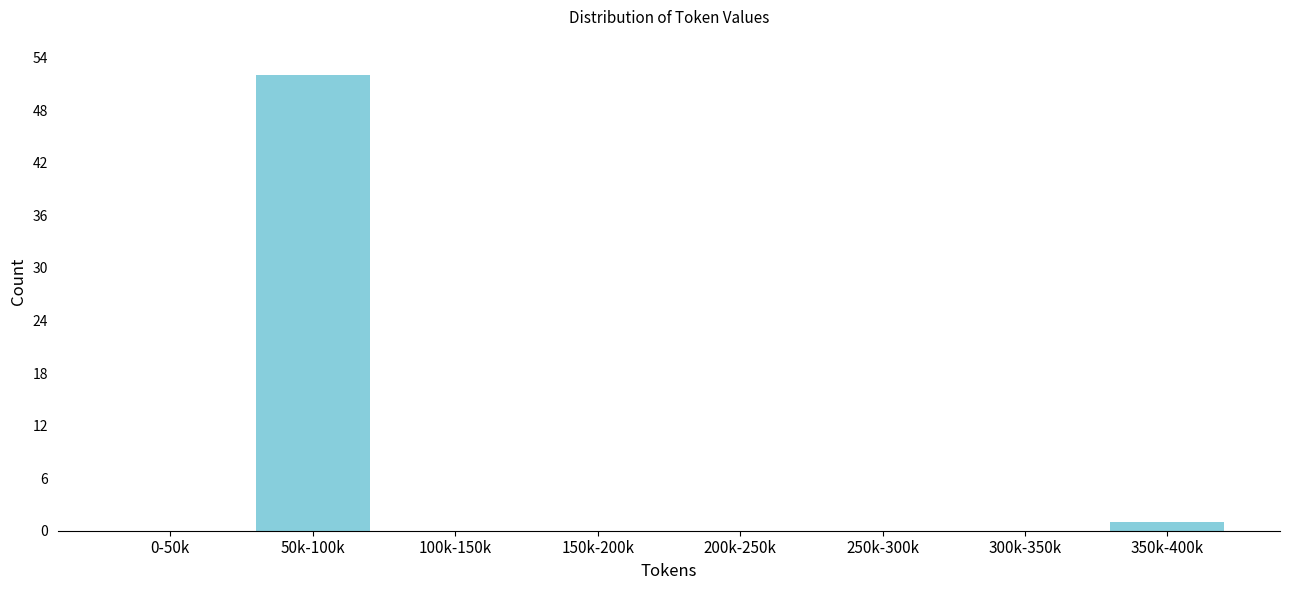

Reading left to right, extract all data points from this chart.

0-50k=0	50k-100k=52	100k-150k=0	150k-200k=0	200k-250k=0	250k-300k=0	300k-350k=0	350k-400k=1